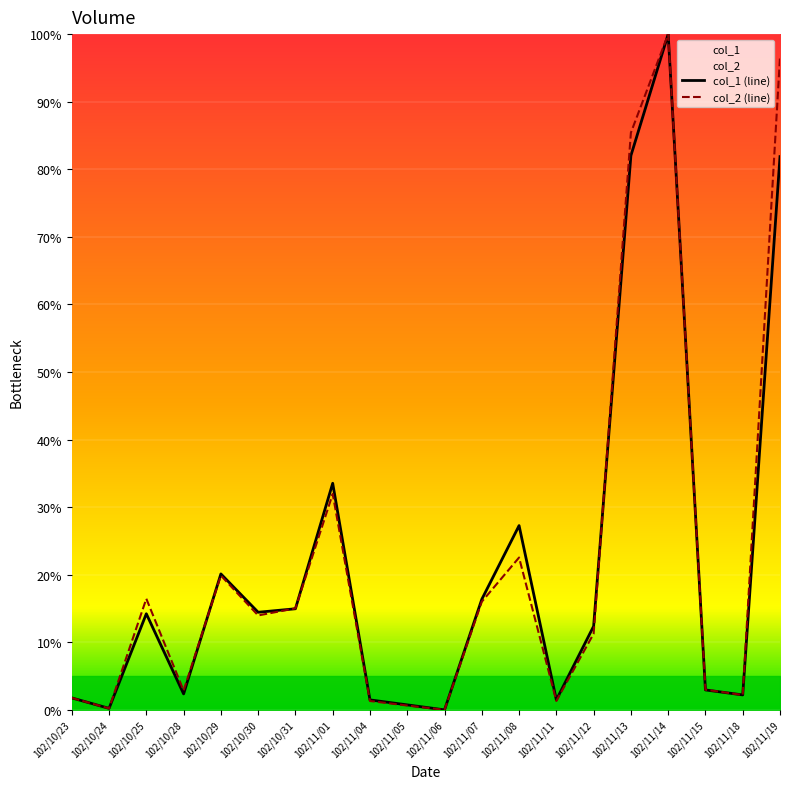

At which category does the chart reach its peak across all series?

102/11/14